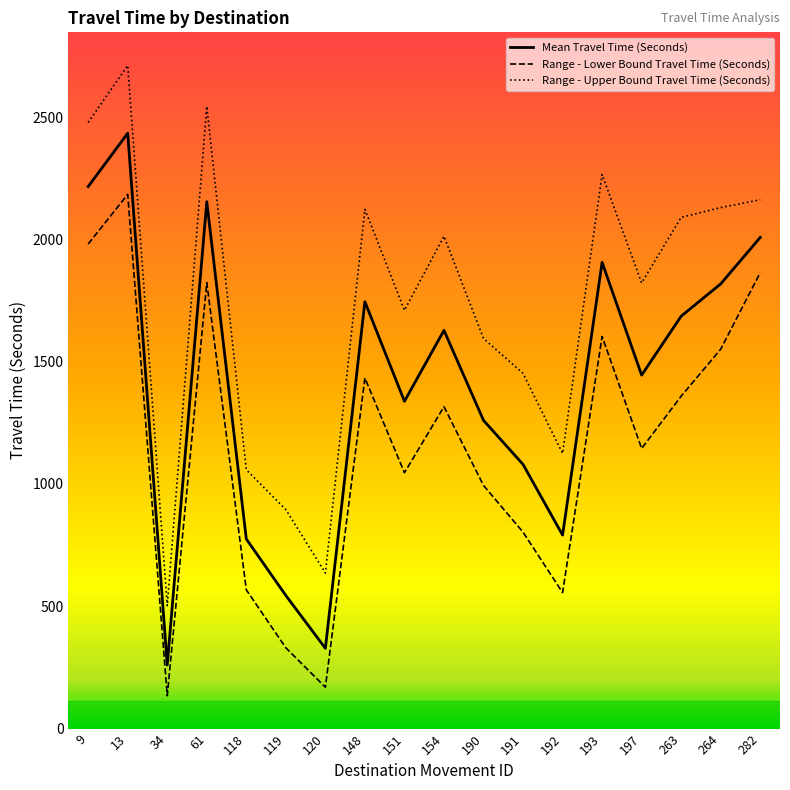

What is the minimum value shown in the chart?

134